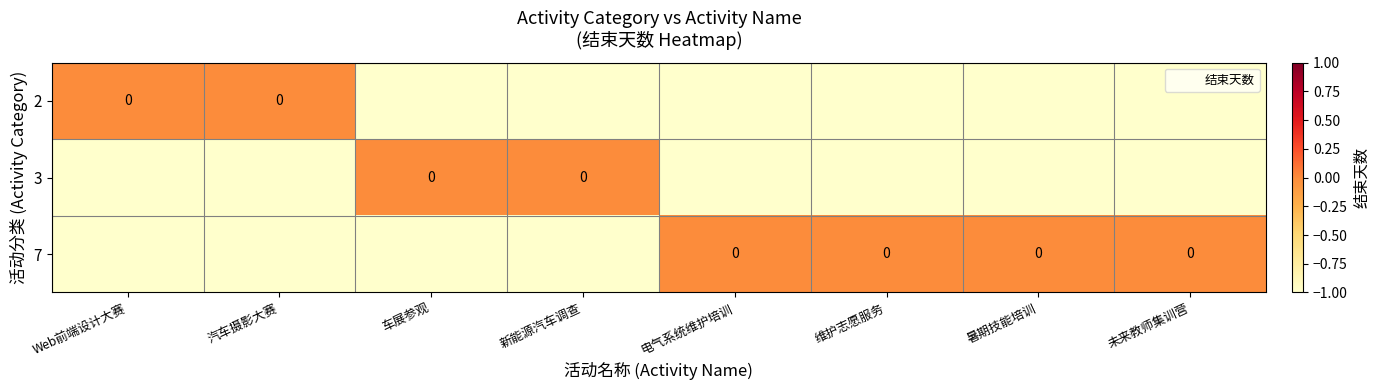

Read the 3 value at 电气系统维护培训.

-1